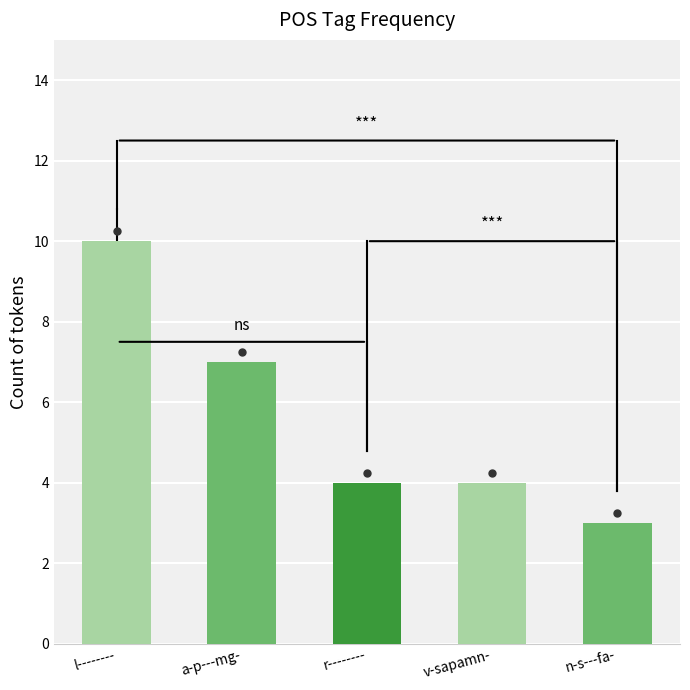

Between n-s---fa- and v-sapamn-, which is larger?

v-sapamn-